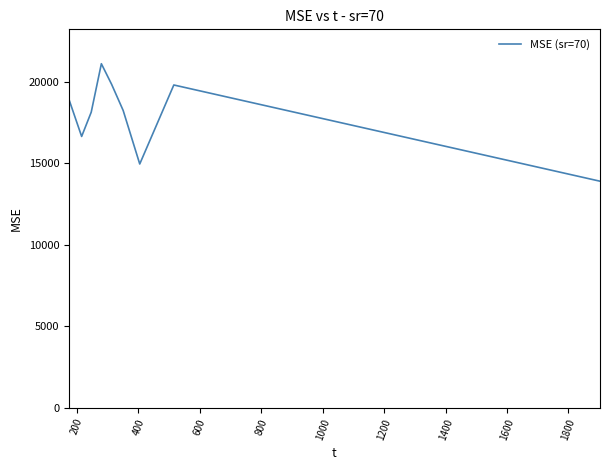

What is the difference between the maximum and minimum values?

7207.9